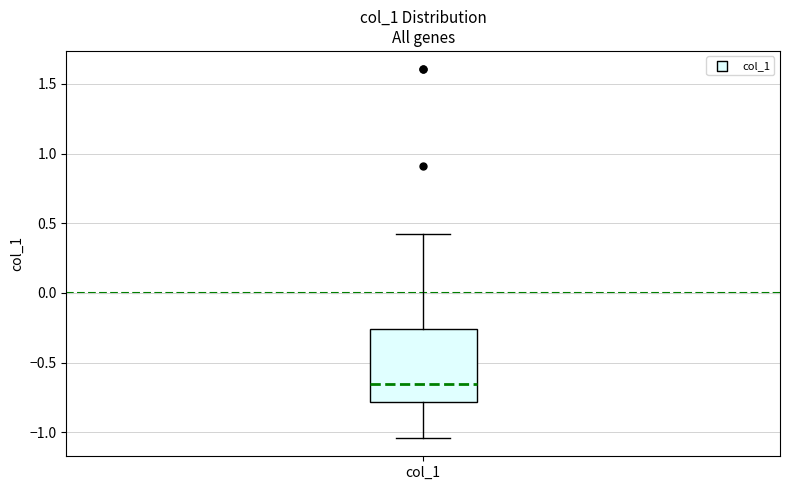

Where does the lower whisker of the box for col_1 end on the y-axis? The values are not printed on the chart, so give them approximately, as read against the axis.

-1.05